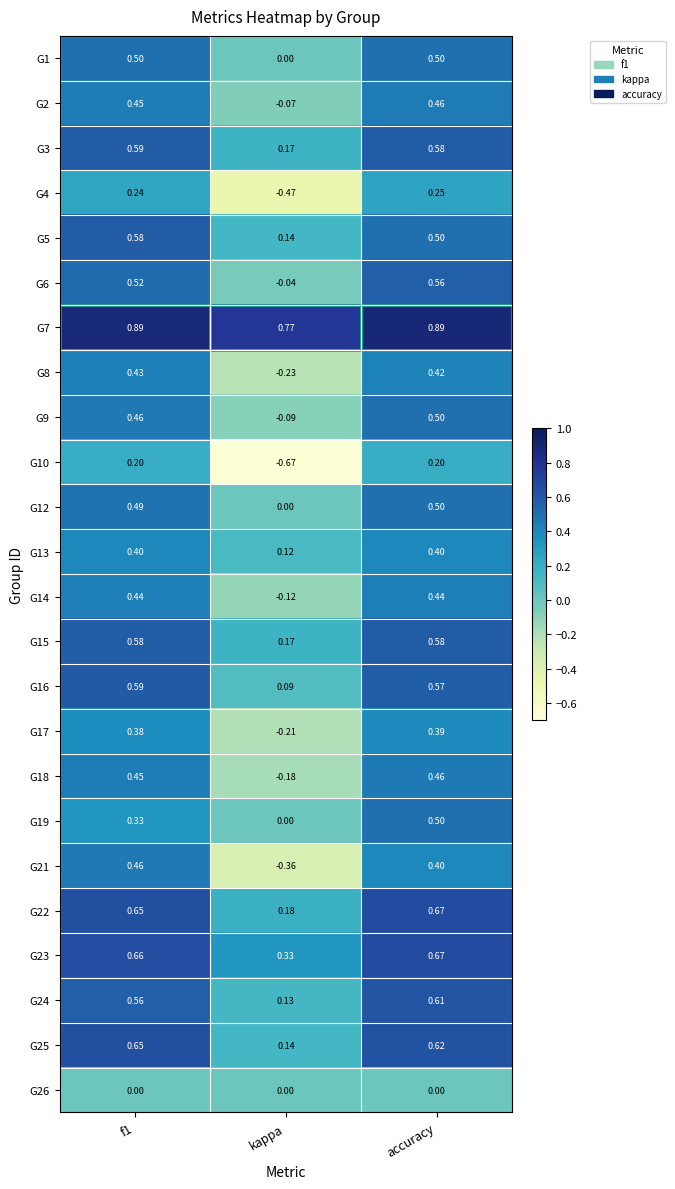

Which category has the highest value in the G22 series?

accuracy